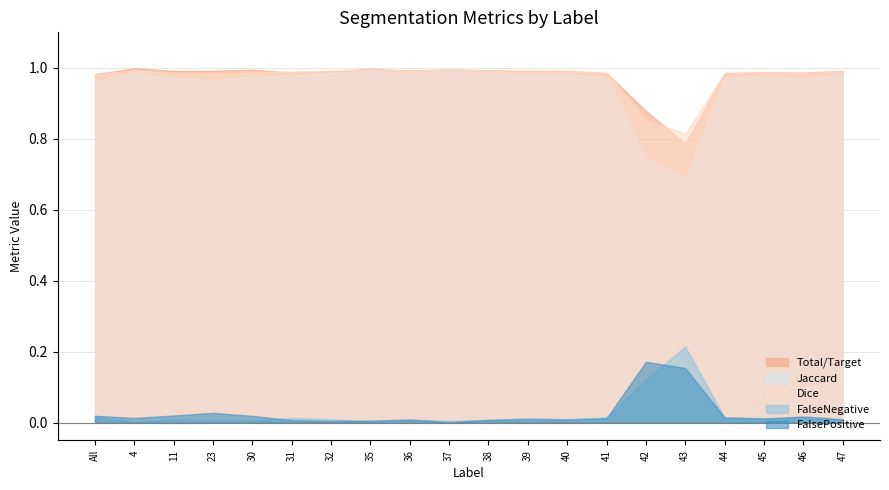

True or false: Jaccard and Dice cross at least once.

False